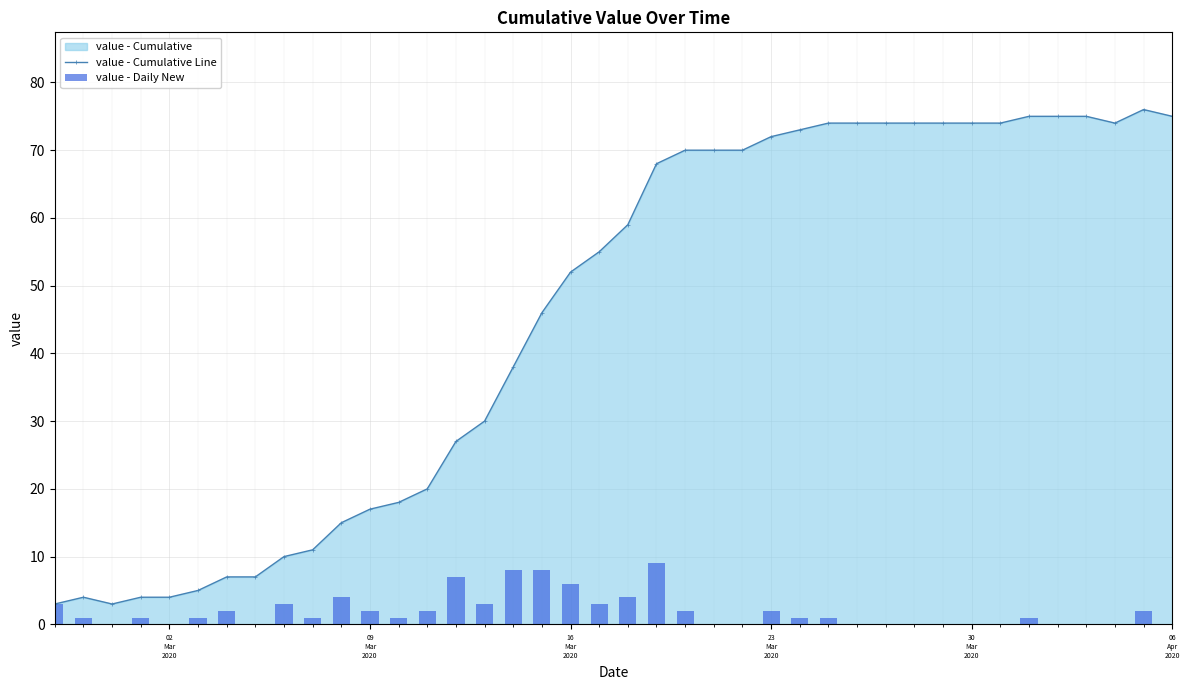

How many value - Daily New values are between 0 and 3?

33